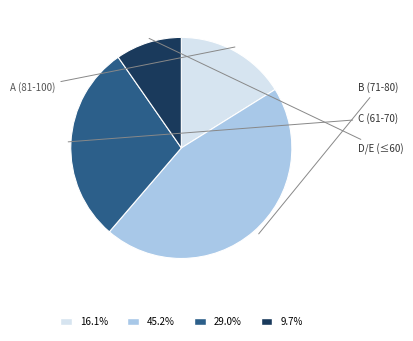

Is there a majority slice in this chart?

No